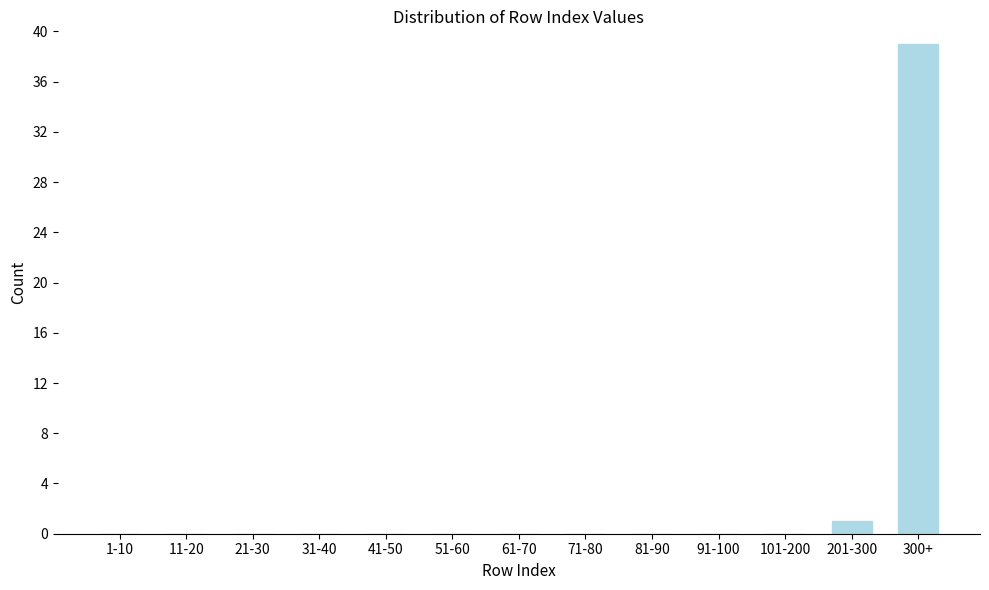

Reading left to right, what are all the values shown in this chart?

1-10=0	11-20=0	21-30=0	31-40=0	41-50=0	51-60=0	61-70=0	71-80=0	81-90=0	91-100=0	101-200=0	201-300=1	300+=39